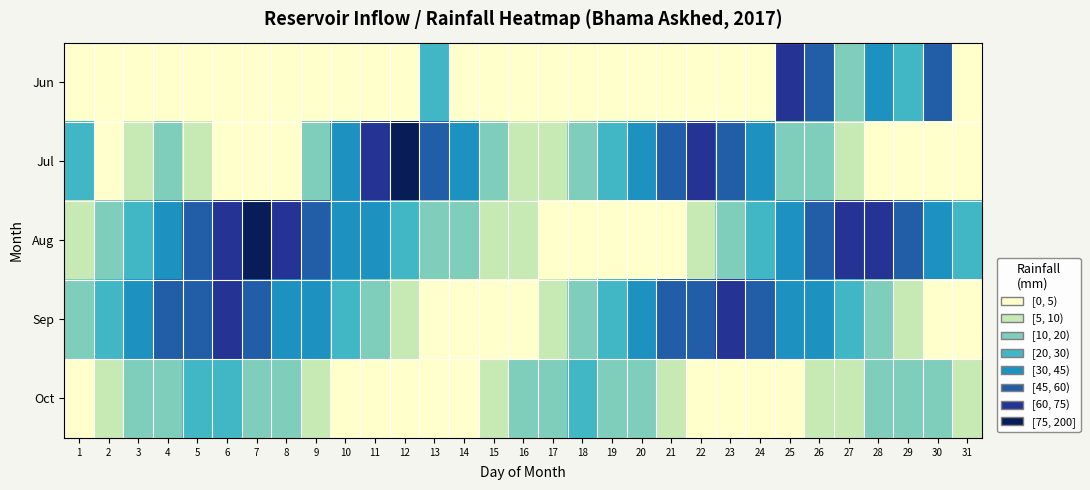

Reading left to right, transcribe all the data shown in this chart.

Jun: 1=0	2=0	3=0	4=2	5=0	6=0	7=0	8=0	9=0	10=0	11=0	12=4	13=28	14=0	15=0	16=0	17=0	18=0	19=0	20=0	21=0	22=2	23=3	24=2	25=64	26=50	27=17	28=34	29=20	30=51	31=0
Jul: 1=22	2=0	3=5	4=12	5=8	6=3	7=0	8=2	9=18	10=40	11=60	12=80	13=45	14=30	15=12	16=5	17=8	18=15	19=25	20=38	21=55	22=70	23=48	24=32	25=18	26=10	27=6	28=4	29=2	30=1	31=0
Aug: 1=5	2=10	3=20	4=35	5=50	6=65	7=80	8=70	9=55	10=40	11=30	12=20	13=15	14=10	15=8	16=6	17=4	18=2	19=1	20=0	21=3	22=8	23=15	24=25	25=40	26=55	27=70	28=60	29=45	30=30	31=20
Sep: 1=15	2=25	3=35	4=45	5=55	6=65	7=50	8=40	9=30	10=20	11=10	12=5	13=2	14=1	15=0	16=3	17=8	18=15	19=25	20=35	21=45	22=55	23=60	24=50	25=40	26=30	27=20	28=10	29=5	30=2	31=0
Oct: 1=2	2=5	3=10	4=15	5=20	6=25	7=18	8=12	9=8	10=4	11=2	12=1	13=0	14=2	15=5	16=10	17=15	18=20	19=15	20=10	21=5	22=2	23=1	24=0	25=2	26=5	27=8	28=12	29=15	30=10	31=5